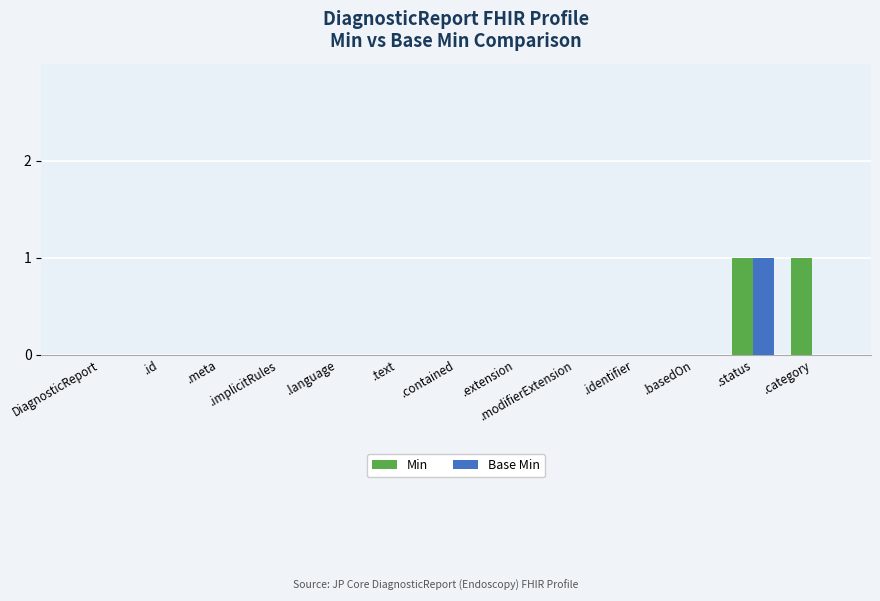

Count the number of categories in the chart.

13